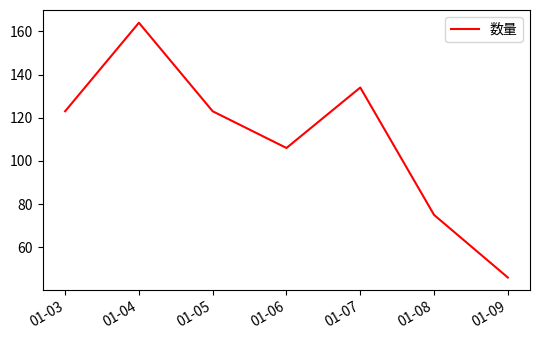

True or false: the data has more than 2 interior local peaks.

False